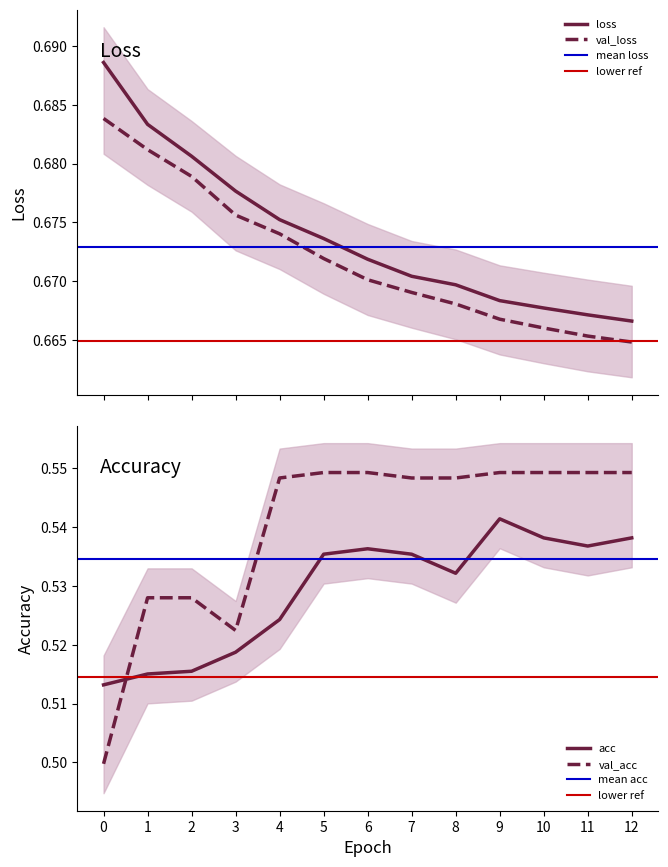

Which series has the widest spread of values?

val_acc